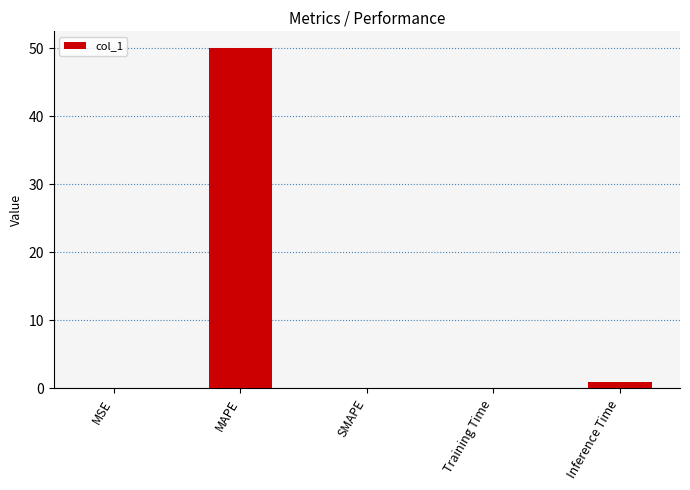

The chart shows a value of 0.0 at MSE. True or false?

True